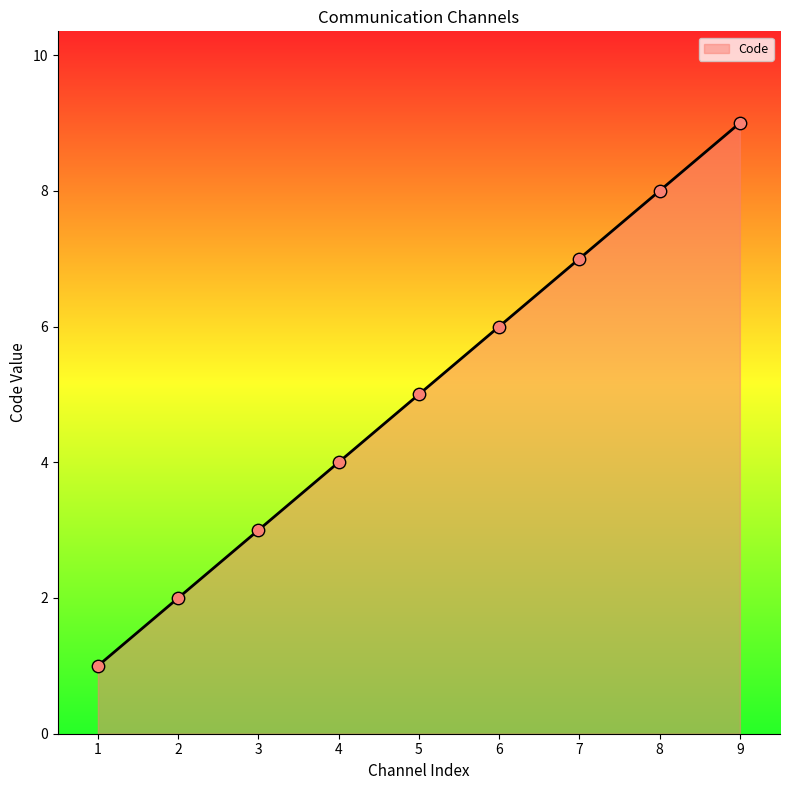

Approximately how many times larger is the value at 6 compared to 2?

3.0